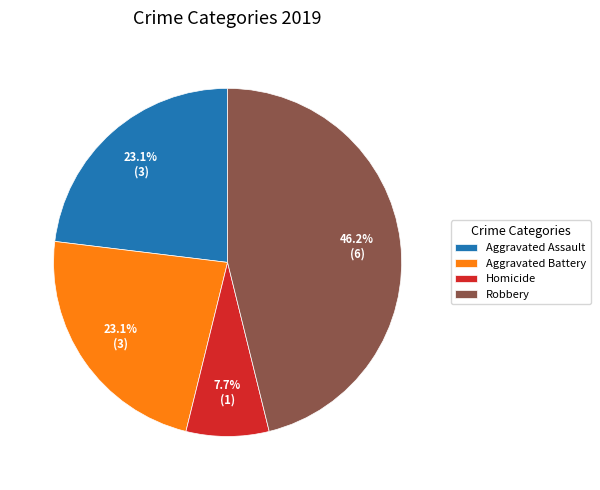

Is Aggravated Assault the majority of the pie?

No